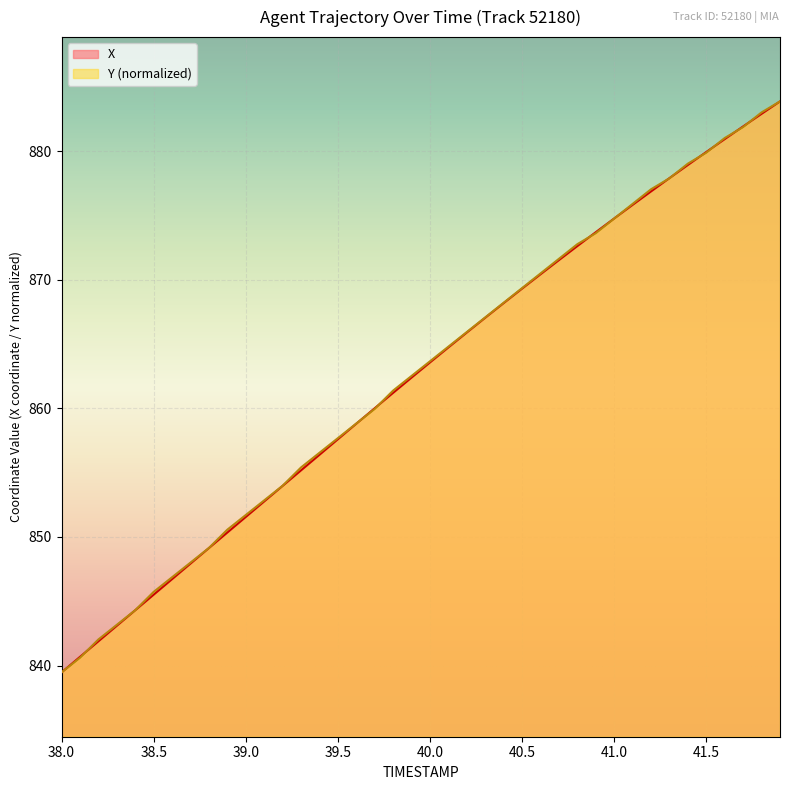

What is the difference between the maximum and minimum values in the X series?

44.4